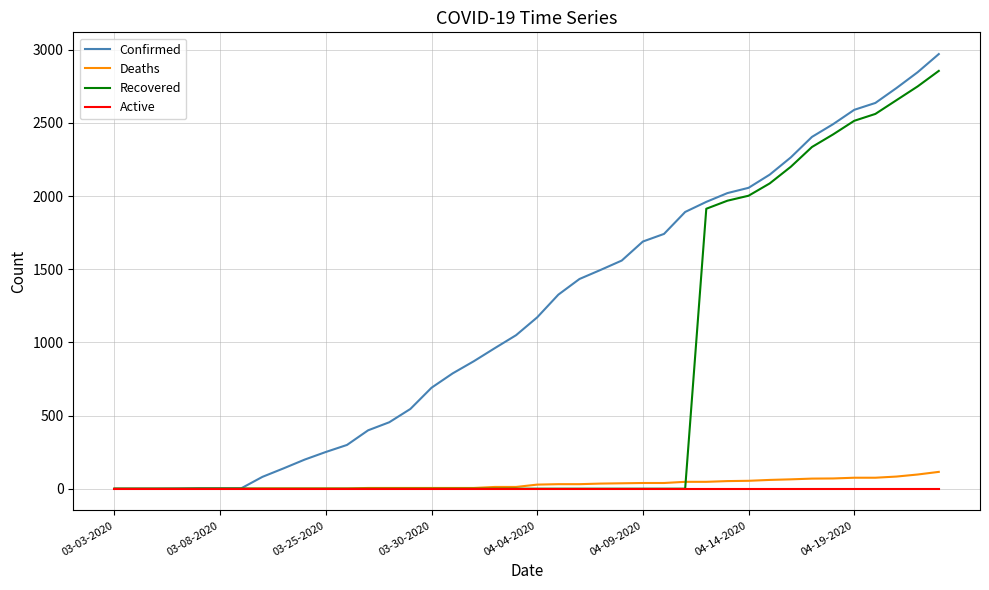

Which series has the largest total across all categories?

Confirmed